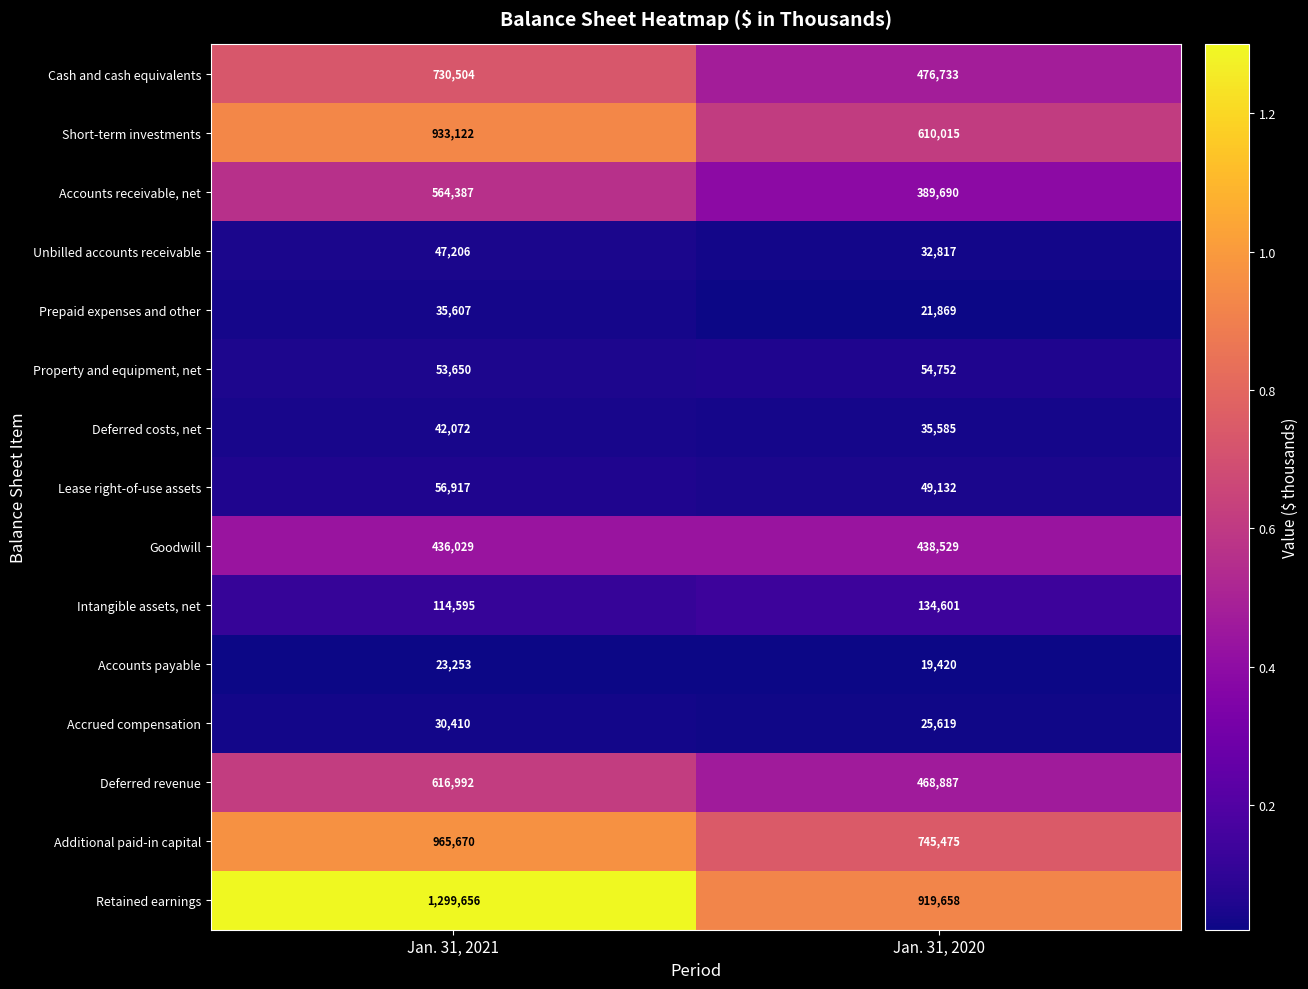

Rank the series by their maximum value, from highest to lowest.

Retained earnings, Additional paid-in capital, Short-term investments, Cash and cash equivalents, Deferred revenue, Accounts receivable, net, Goodwill, Intangible assets, net, Lease right-of-use assets, Property and equipment, net, Unbilled accounts receivable, Deferred costs, net, Prepaid expenses and other, Accrued compensation, Accounts payable